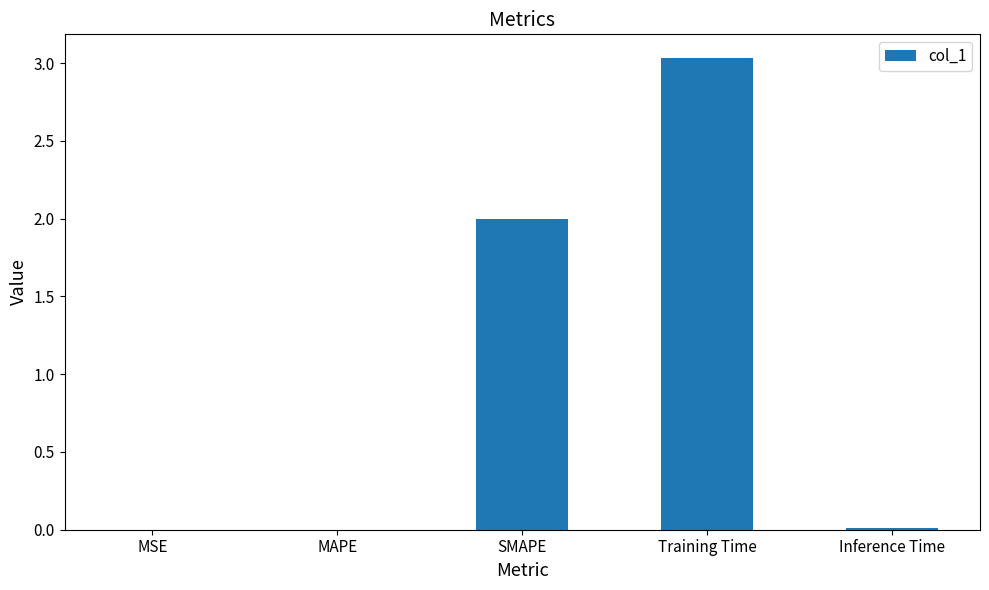

At which category does the chart reach its peak across all series?

Training Time